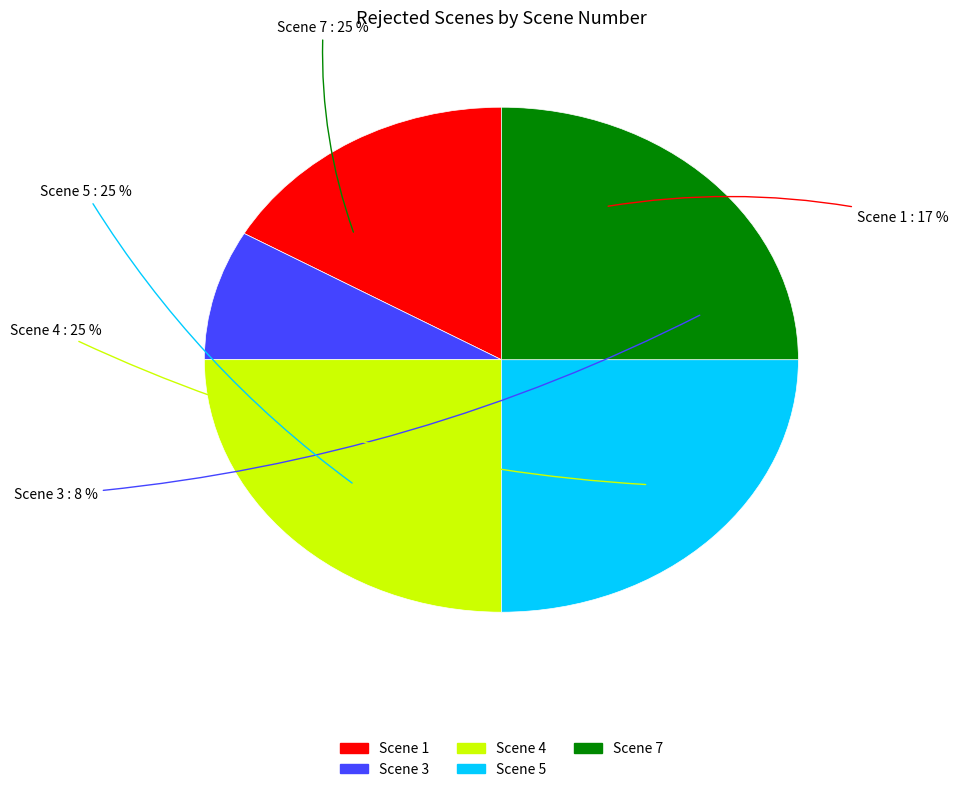

Combined, do Scene 1 and Scene 7 account for over 50%?

No